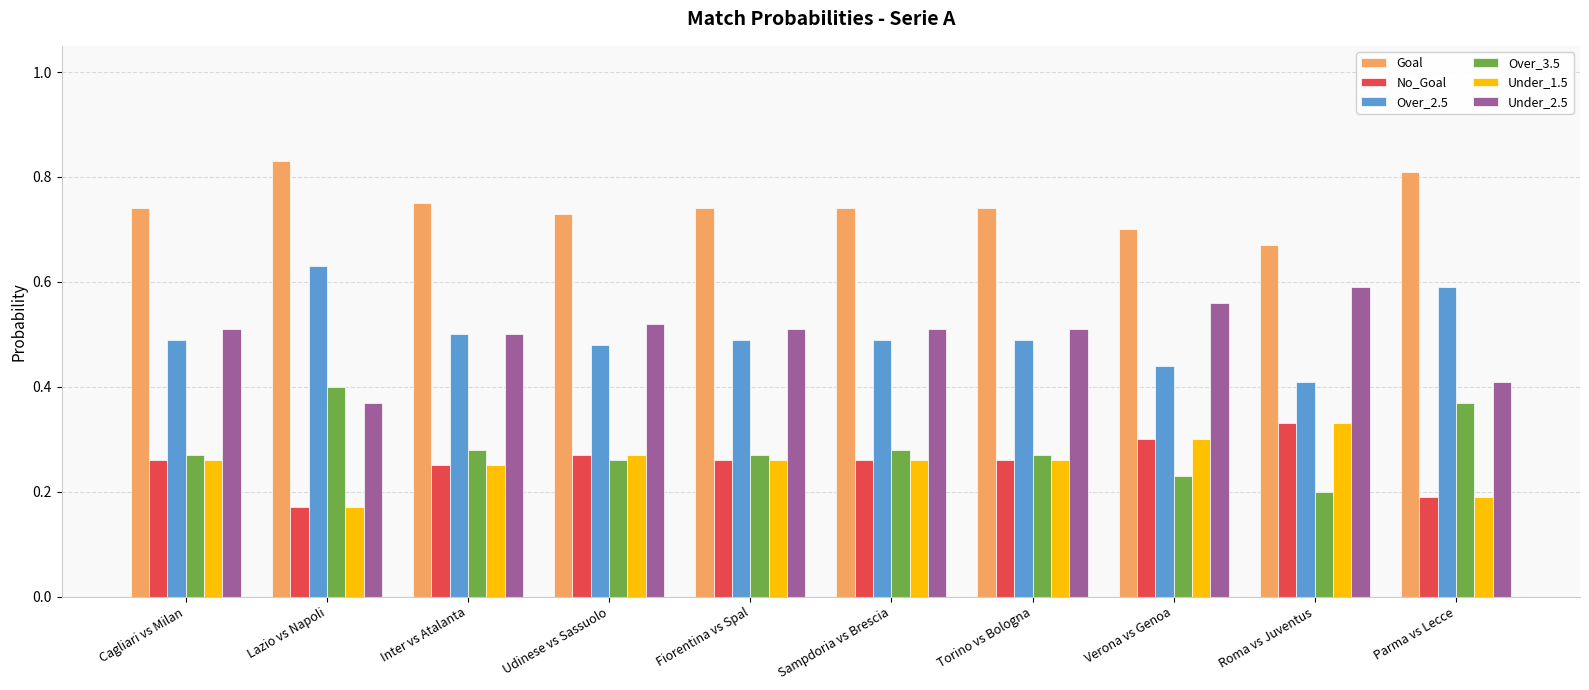

At how many categories does at least one series exceed 0?

10